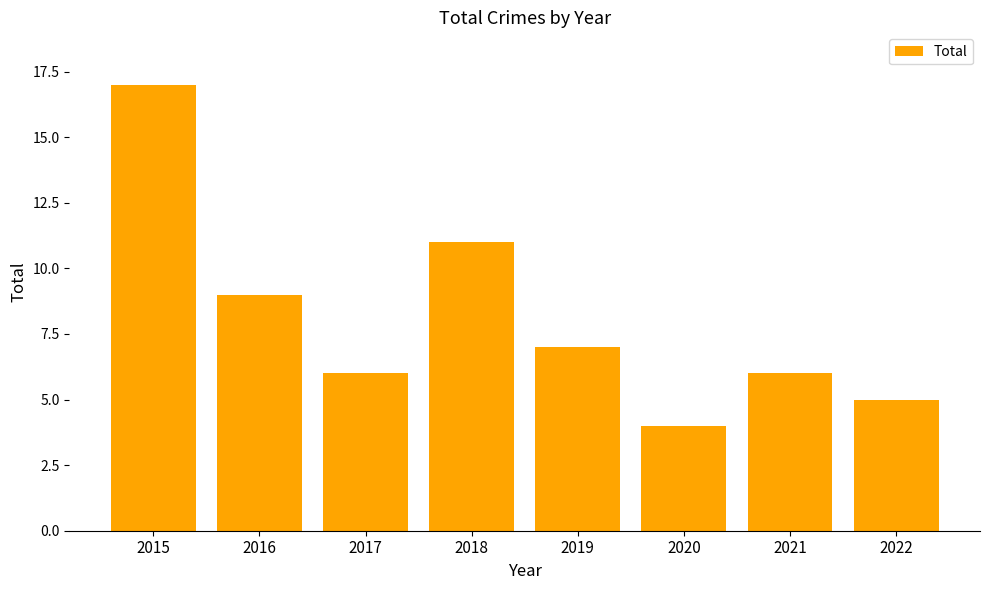

What value does the data have at 2018?

11